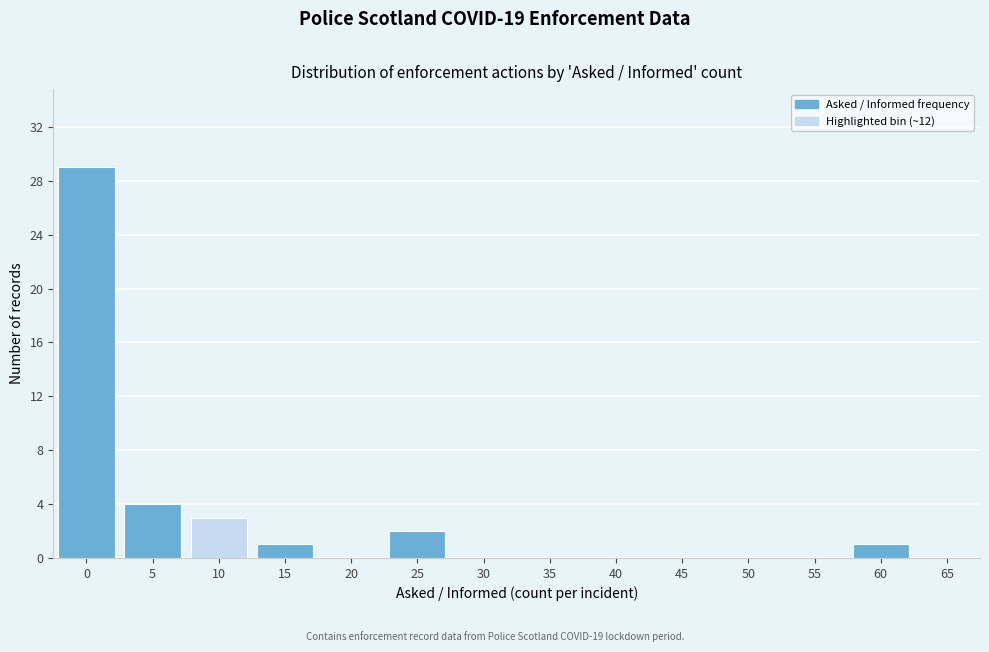

Reading right to left, what are all the values shown in this chart?

65=0	60=1	55=0	50=0	45=0	40=0	35=0	30=0	25=2	20=0	15=1	10=3	5=4	0=29